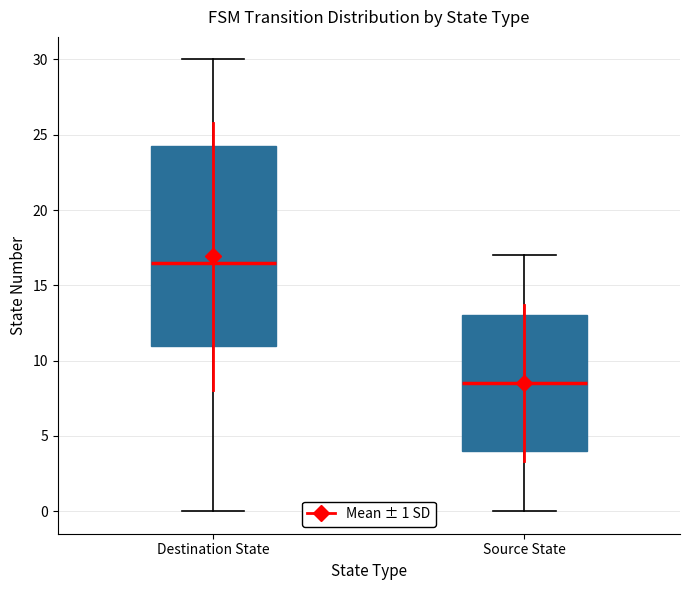

Which box's median line is the highest?

Destination State